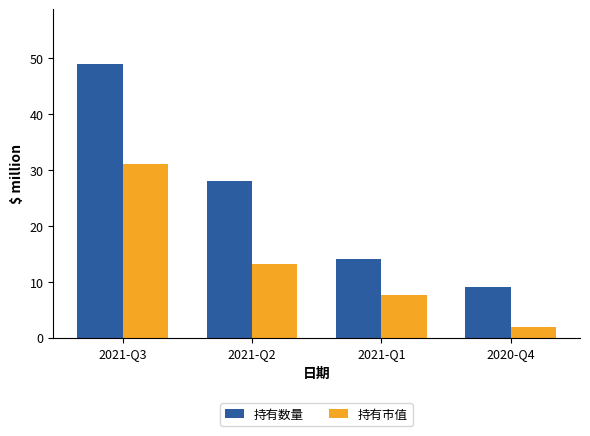

What are all the series names shown in the legend?

持有数量, 持有市值